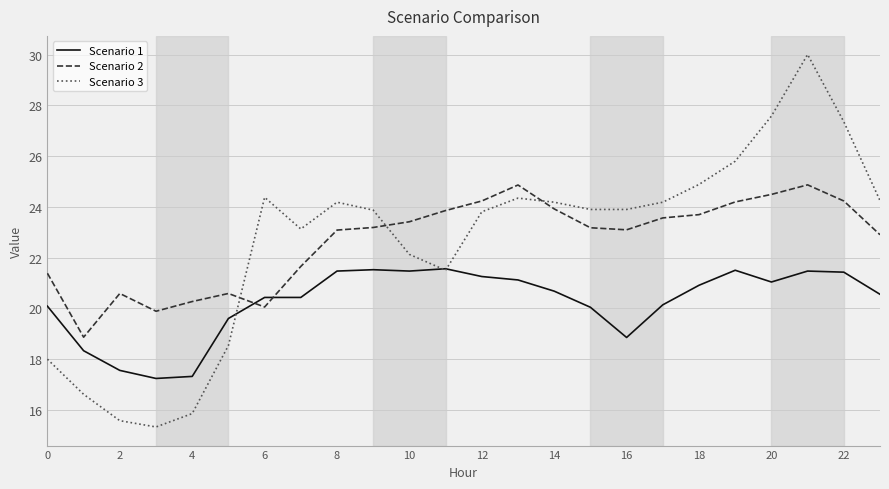

At how many categories does at least one series exceed 21?

19